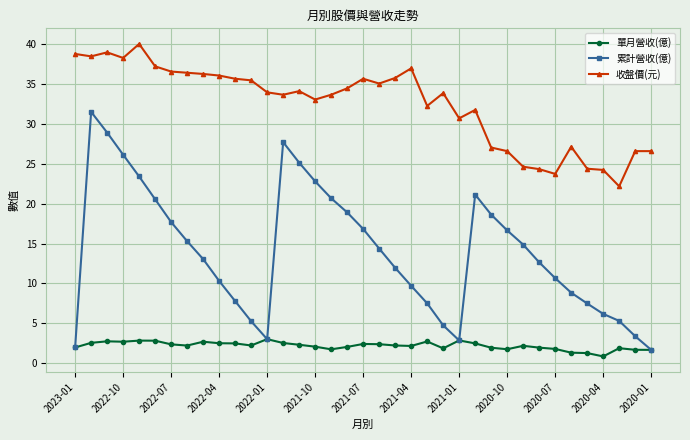

What is the highest value of the 收盤價(元) series?

40.0